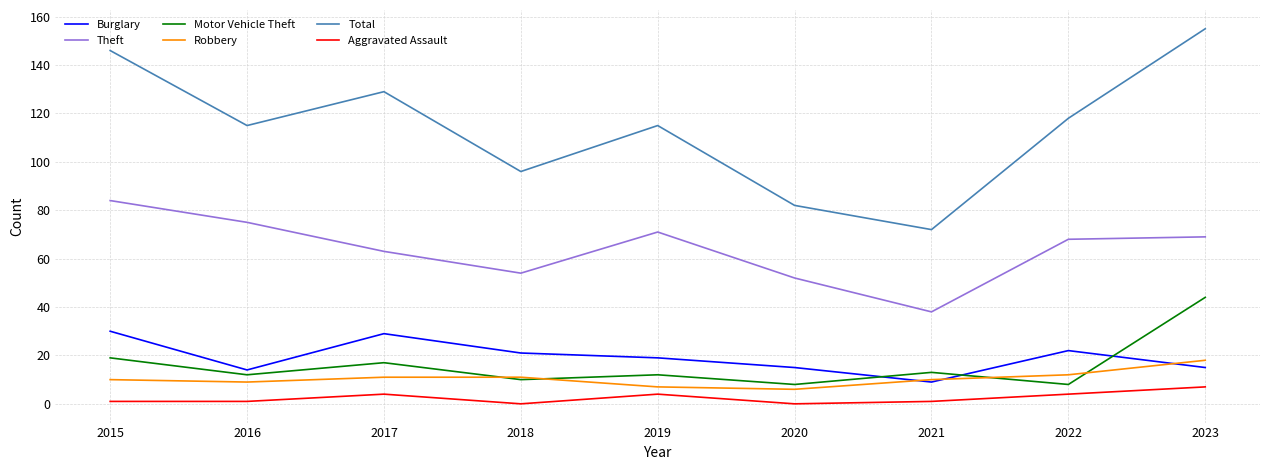

What is the maximum value shown in the chart?

155